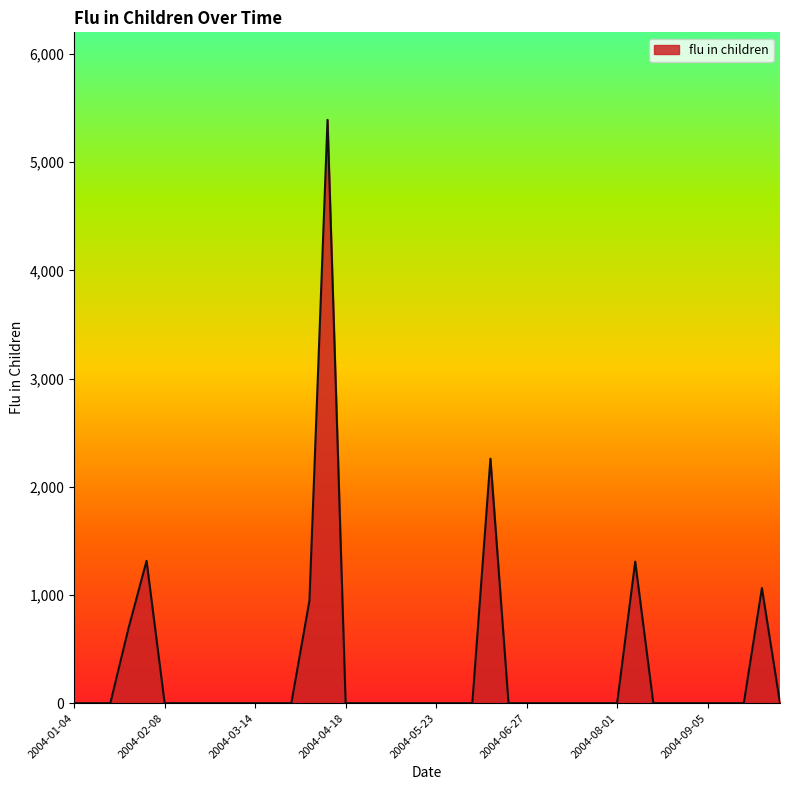

How many lines are shown in the chart?

1